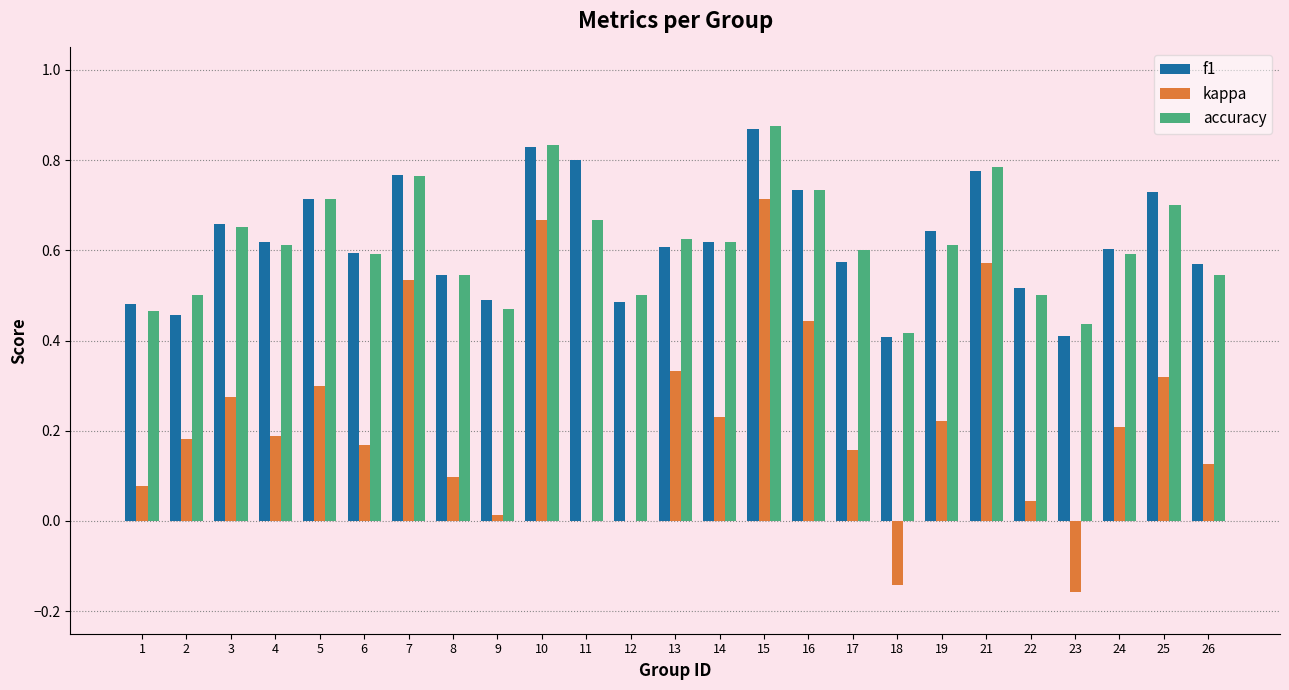

What is the sum of all accuracy values?

15.4